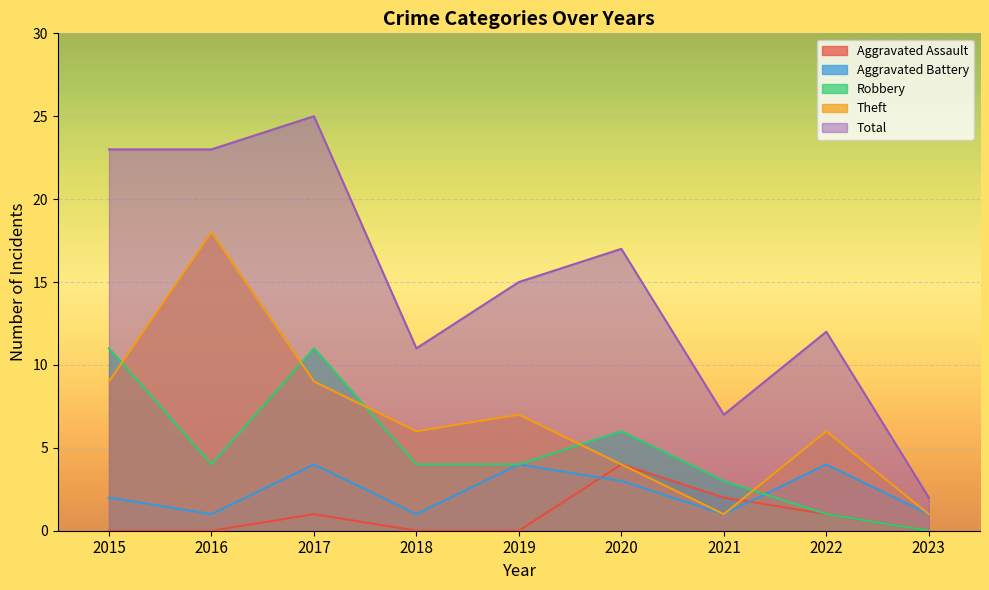

What is the sum of the Robbery values at 2019 and 2015?

15